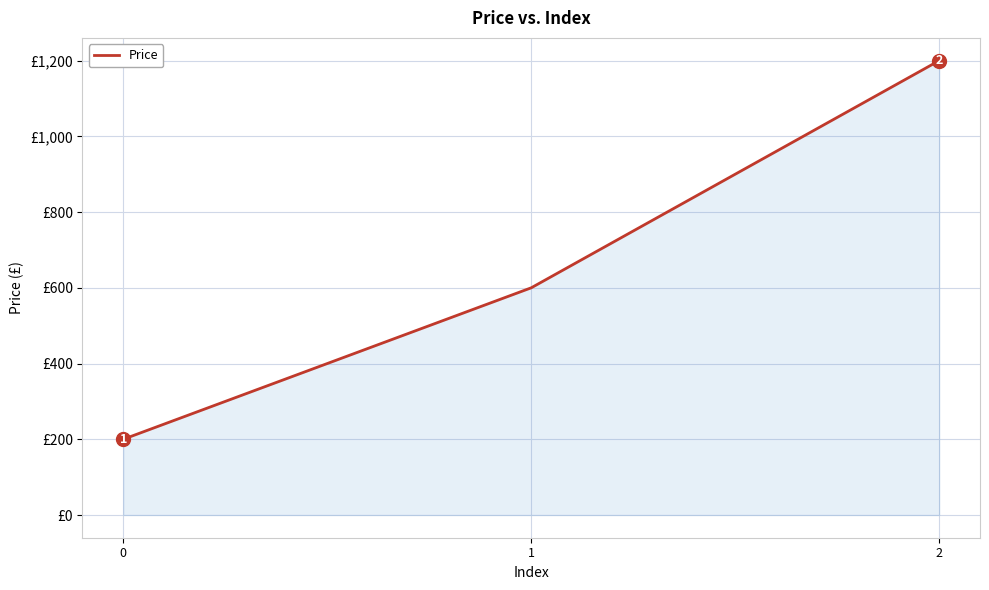

Rank the categories by value from lowest to highest.

0, 1, 2